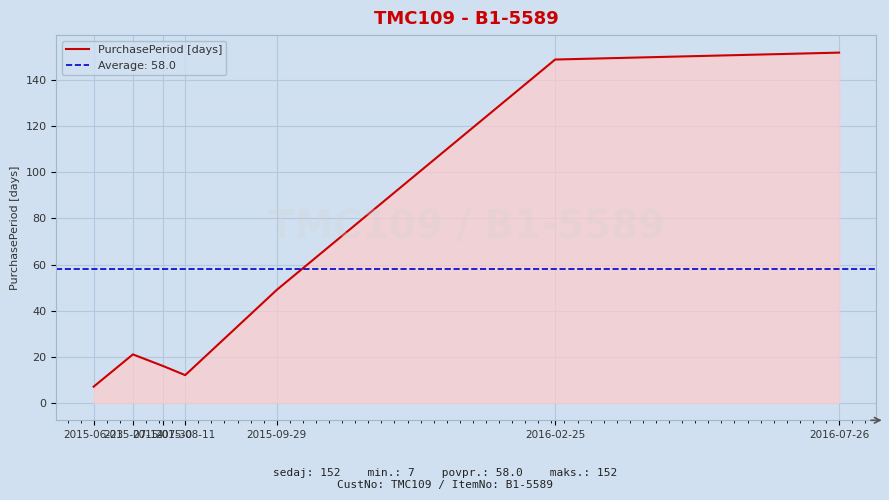

True or false: the data shows 4 at 2015-08-11.

False